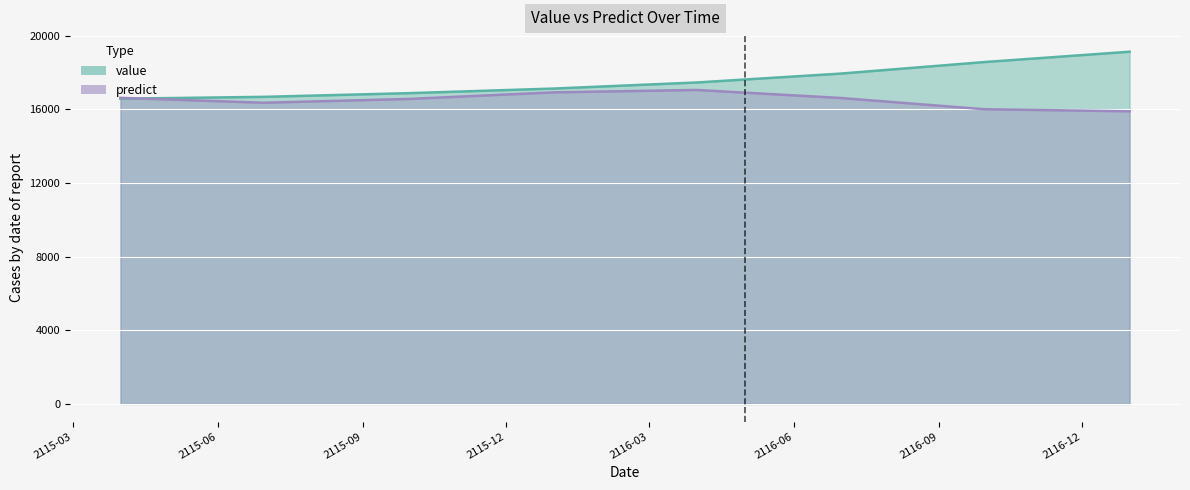

What value does the value series have at 2115-09-30?

16870.0